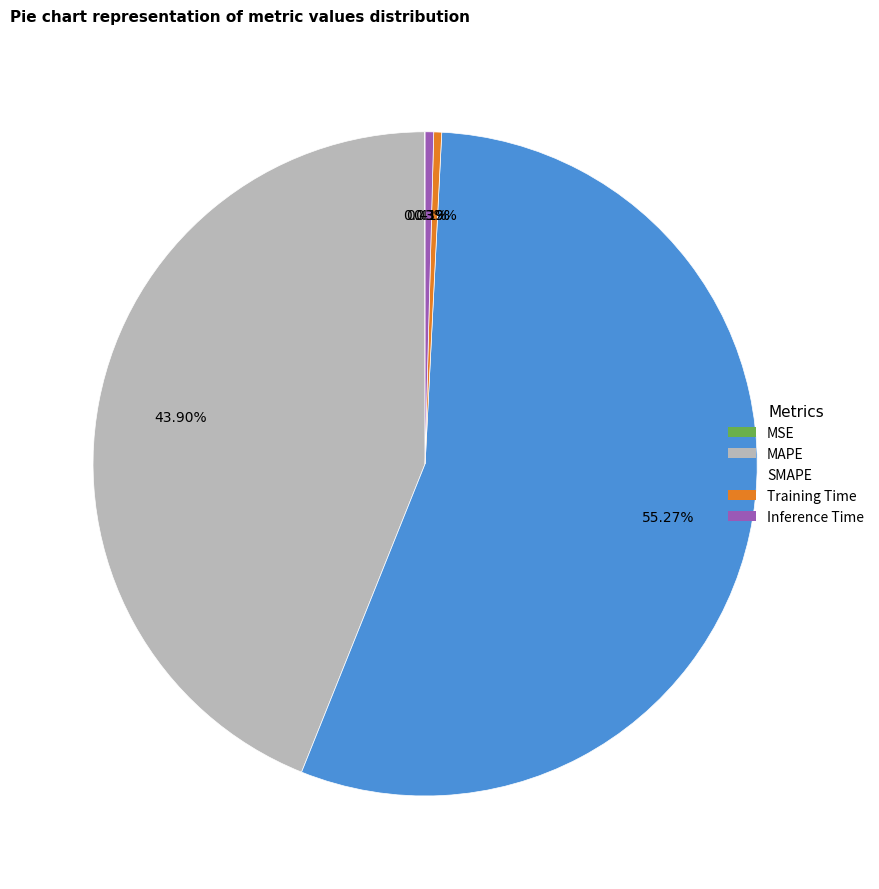

To the nearest percent, what percentage of the pie is SMAPE?

55%